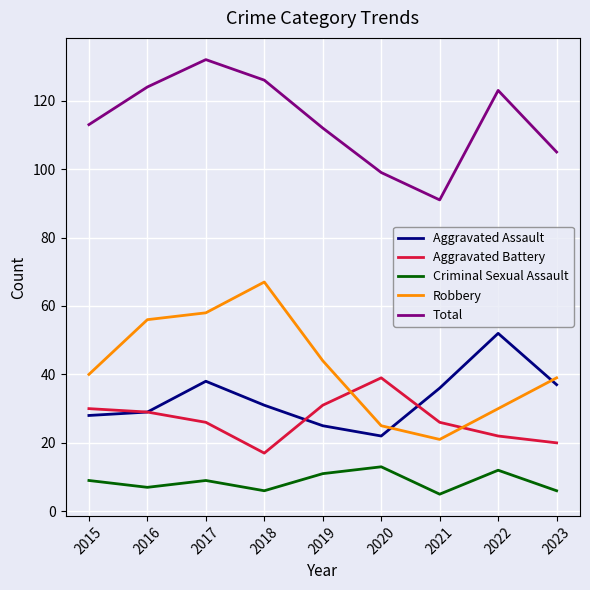

What is the spread (max minus min) of values at 2015?

104